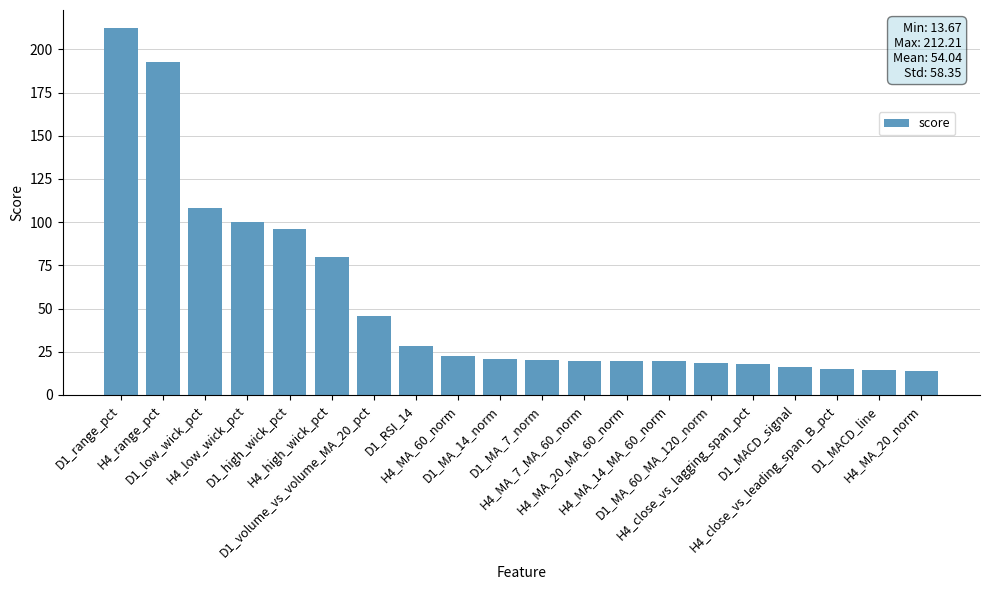

What is the value of the 12th bar from the left?

19.8